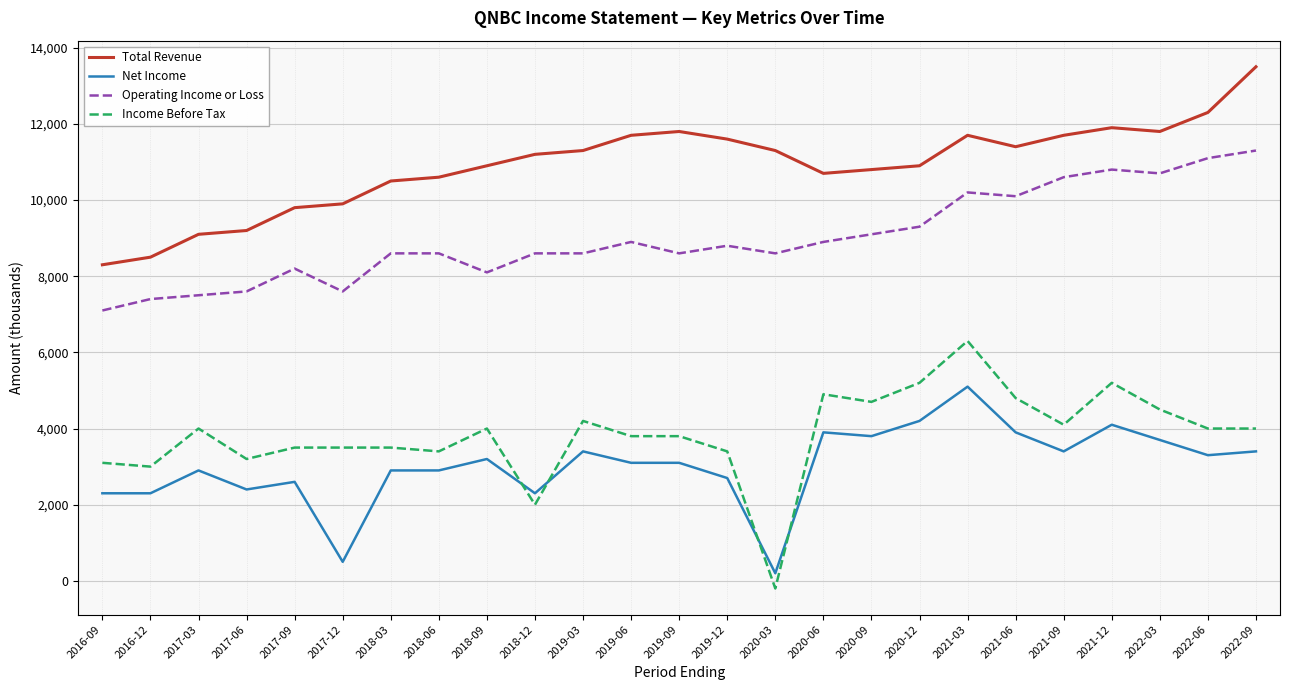

At which category does the chart reach its minimum across all series?

2020-03